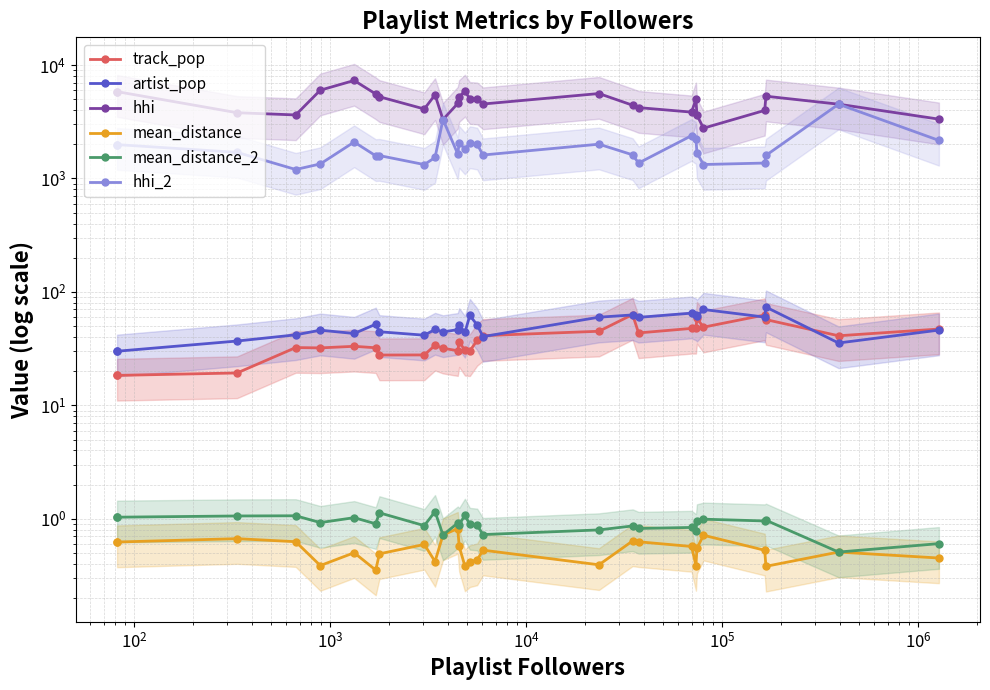

True or false: mean_distance and track_pop cross at least once.

False